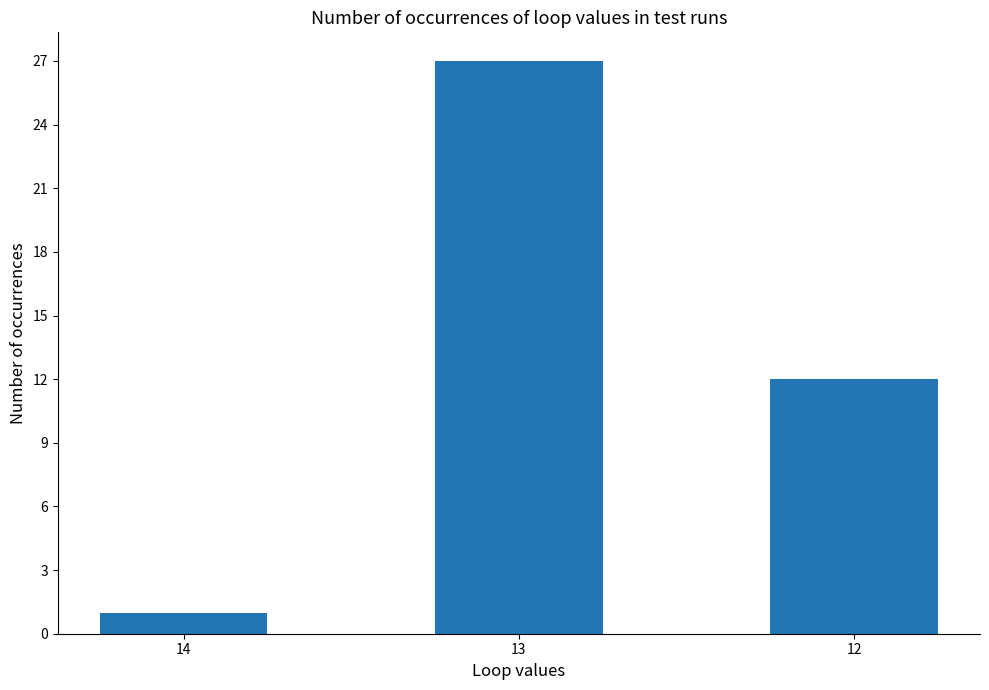

List the labels in order of value, smallest first.

14, 12, 13